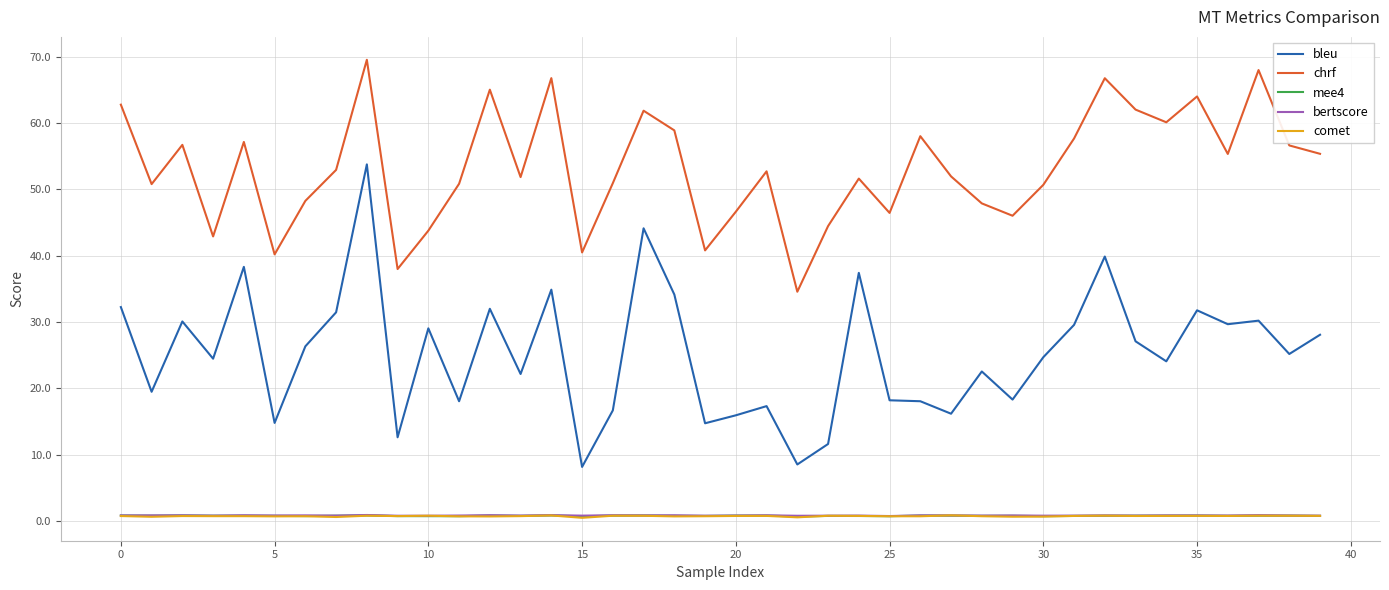

True or false: chrf and bertscore cross at least once.

False